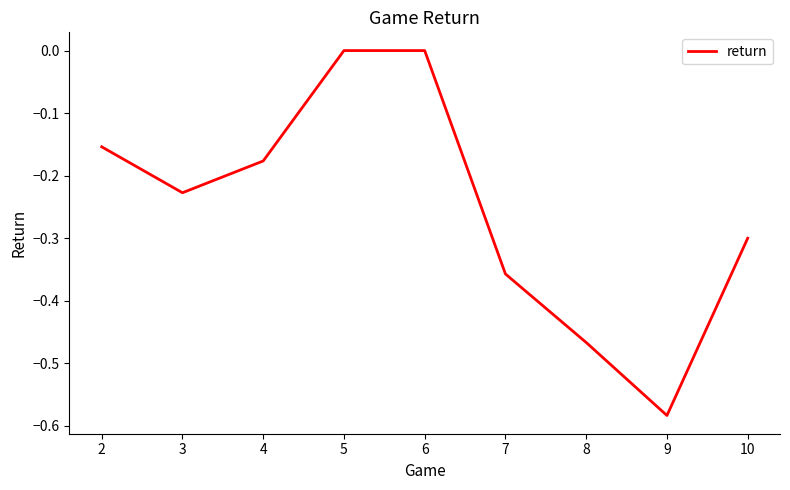

True or false: the data shows -0.3 at 10.

True